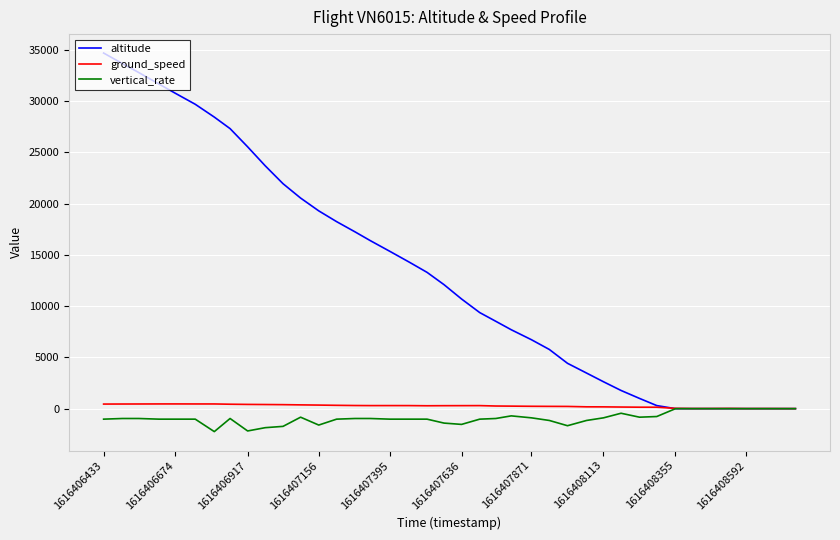

Which series has the largest total across all categories?

altitude